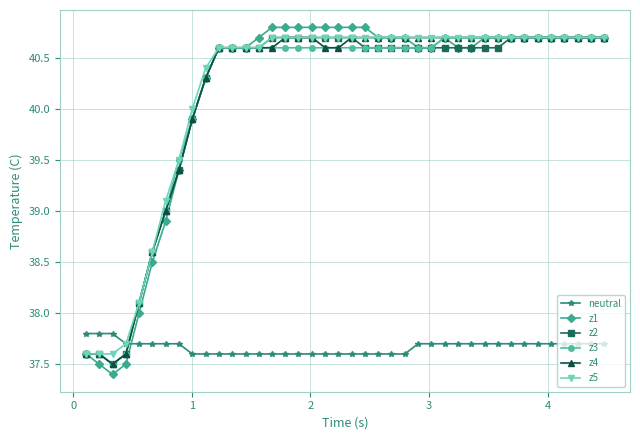

What are all the series names shown in the legend?

neutral, z1, z2, z3, z4, z5